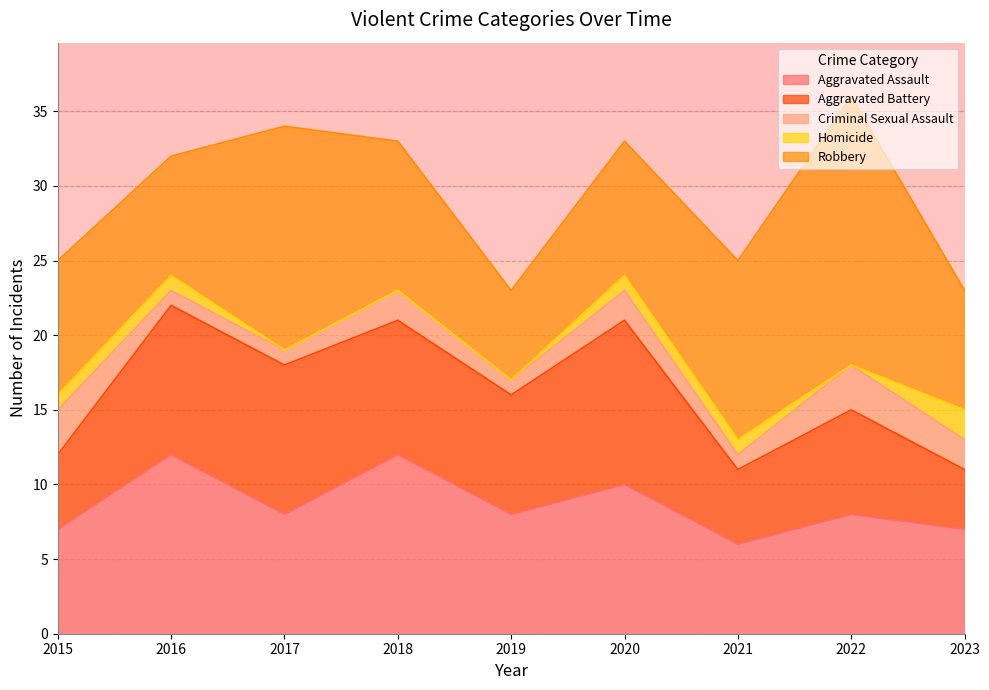

Which series has the largest range (max minus min)?

Robbery